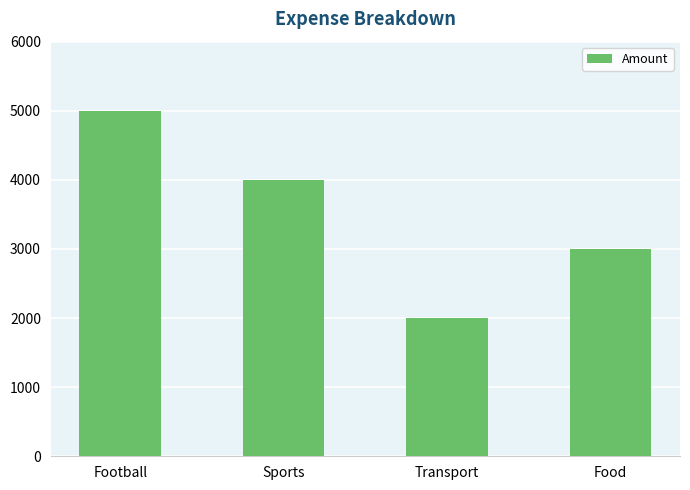

At which category does the chart reach its peak across all series?

Football